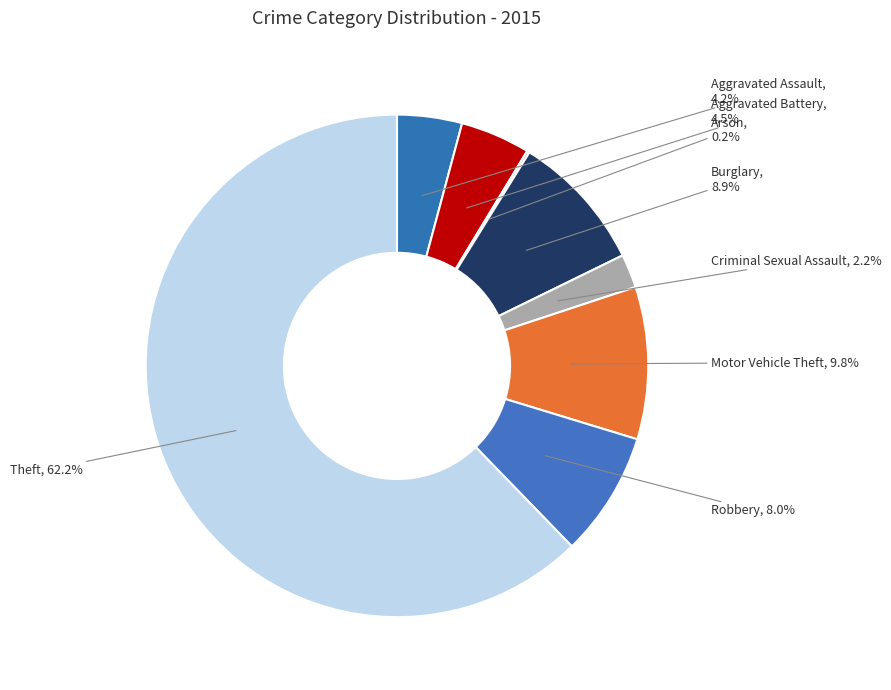

Between Burglary and Robbery, which is larger?

Burglary